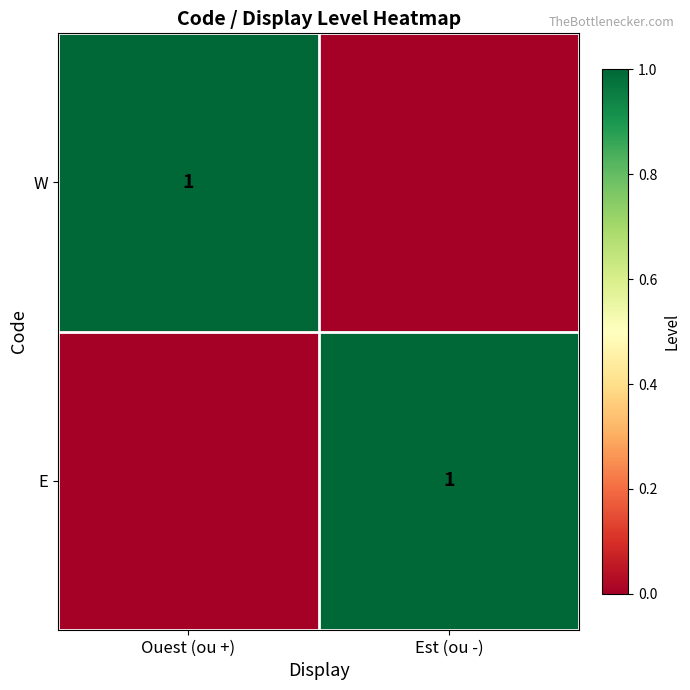

True or false: E has a value of 1 at Est (ou -).

True